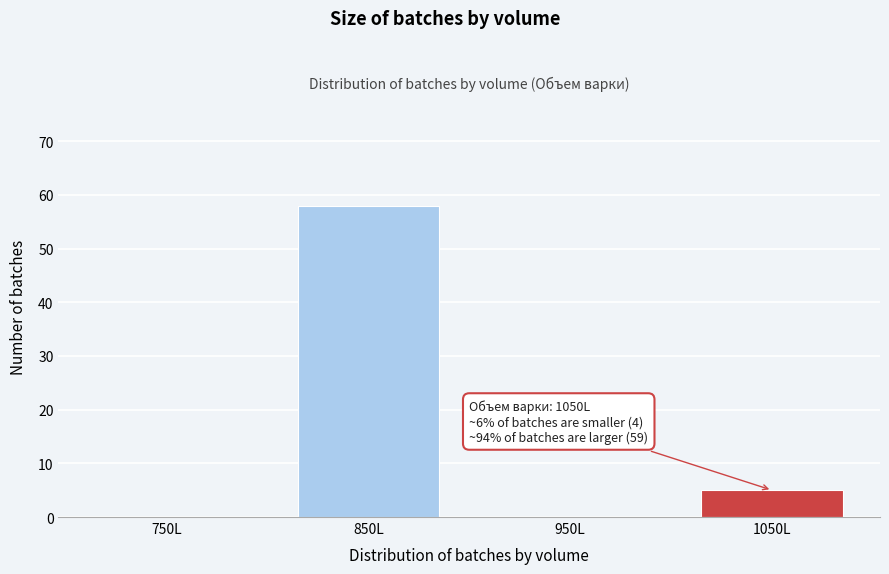

Reading left to right, what are all the values shown in this chart?

750L=0	850L=58	950L=0	1050L=5